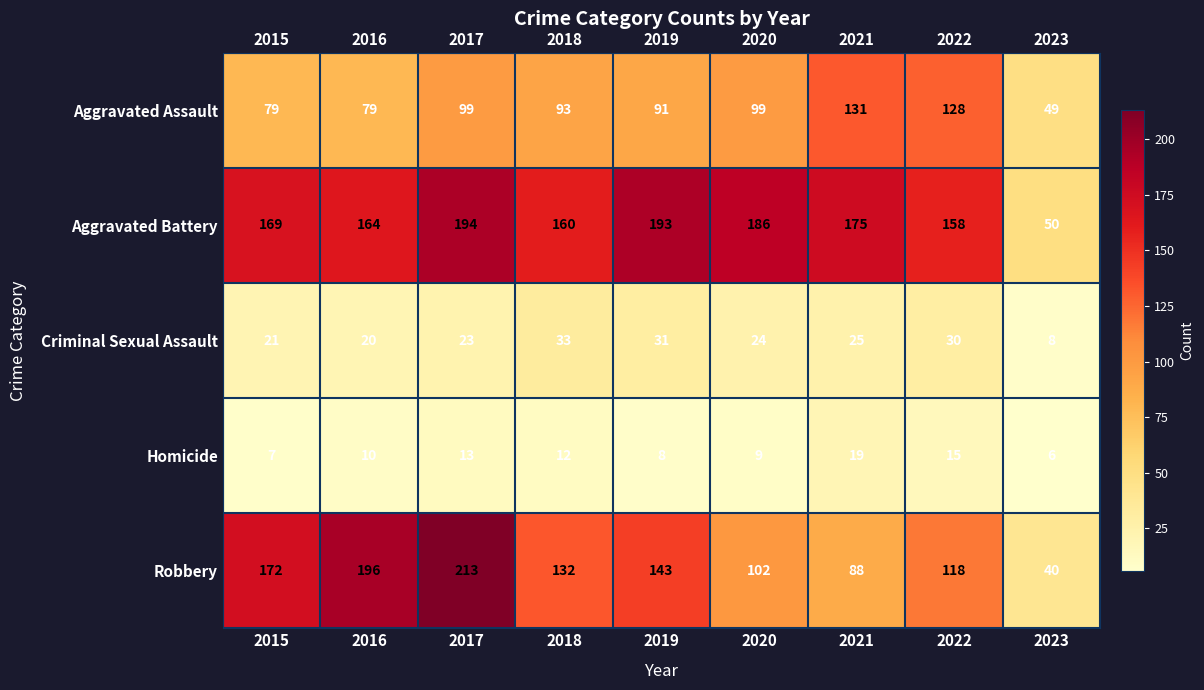

What is the sum of the Criminal Sexual Assault values at 2018 and 2016?

53